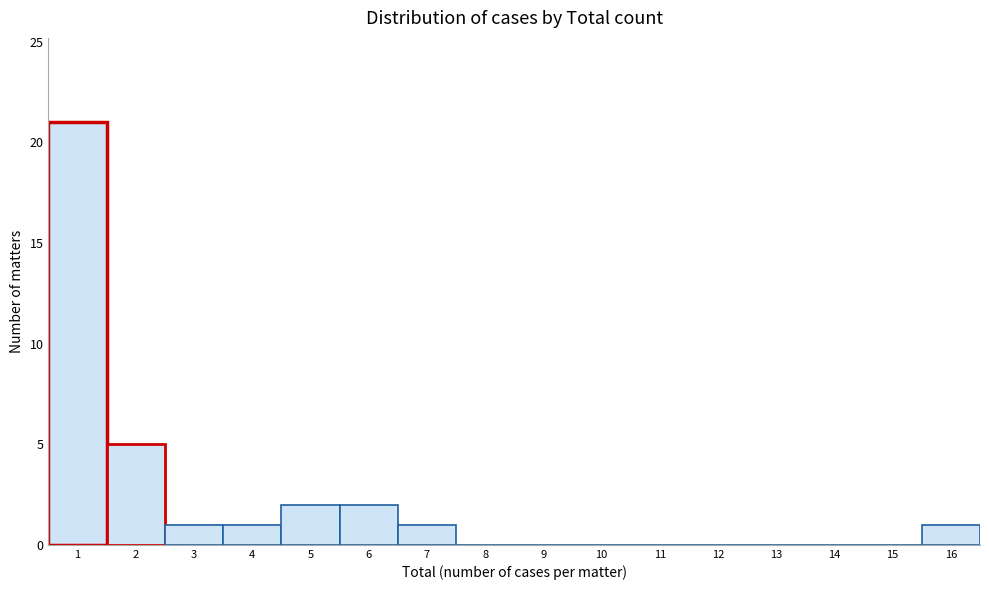

How tall is the bar that spans 15.5 to 16.5 on the x-axis? The values are not printed on the chart, so give them approximately, as read against the axis.

1